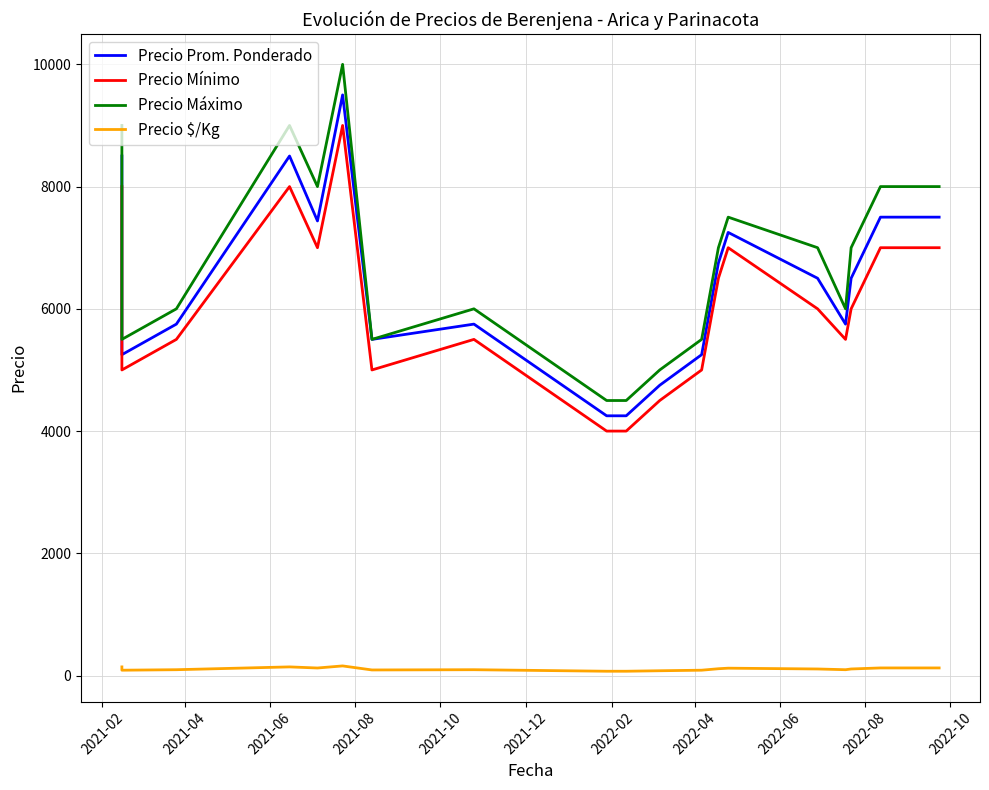

Reading left to right, list all the values displayed in this chart.

Precio Prom. Ponderado: 8500	5250	5750	8500	7438	9500	5500	5750	4250	4250	4750	5250	6750	7250	6500	5750	6500	7500	7500
Precio Mínimo: 8000	5000	5500	8000	7000	9000	5000	5500	4000	4000	4500	5000	6500	7000	6000	5500	6000	7000	7000
Precio Máximo: 9000	5500	6000	9000	8000	10000	5500	6000	4500	4500	5000	5500	7000	7500	7000	6000	7000	8000	8000
Precio $/Kg: 142	88	96	142	124	158	92	96	71	71	79	88	112	121	108	96	108	125	125